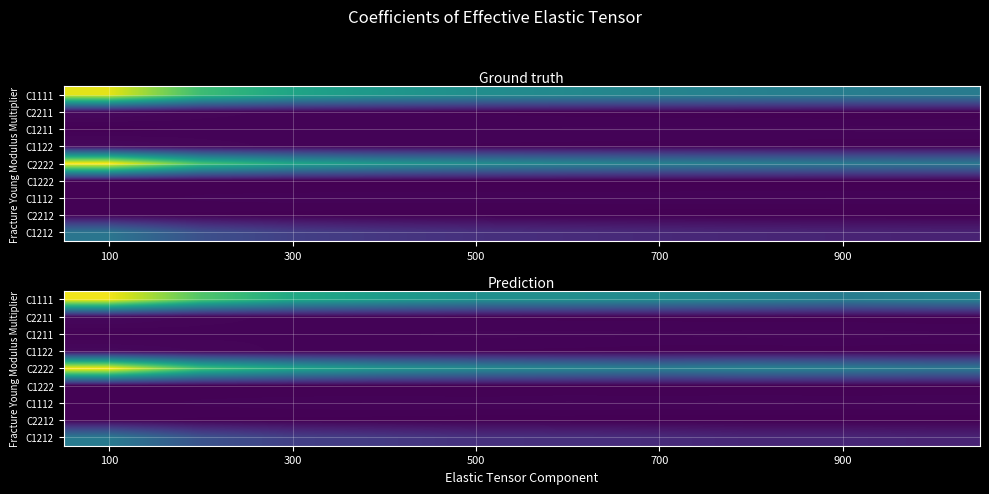

List the series in order of their peak value, lowest first.

C1222, C2212, C1112, C1211, C1122, C2211, C1212, C1111, C2222